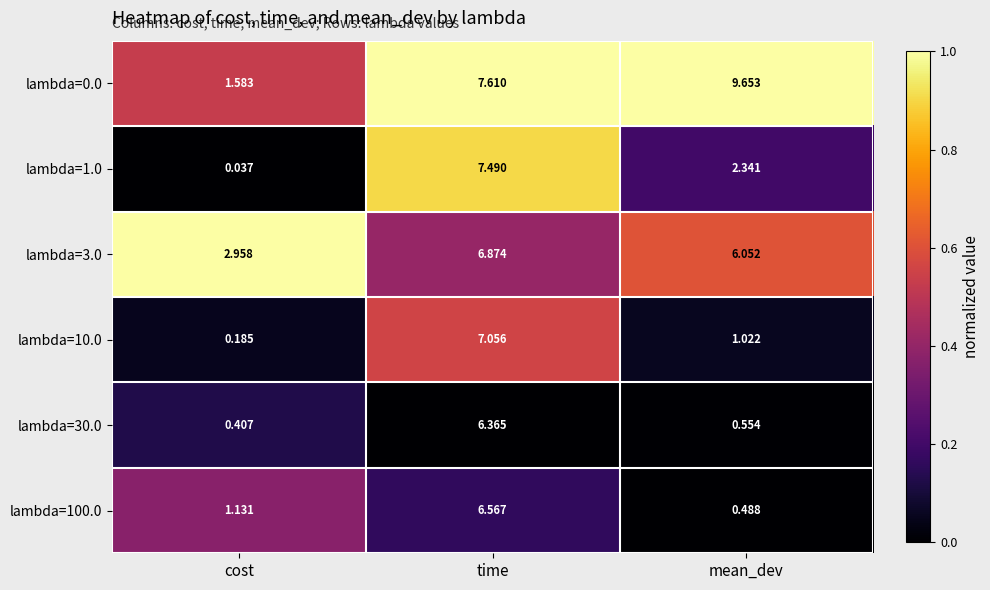

At which label does lambda=100.0 first exceed 1?

cost